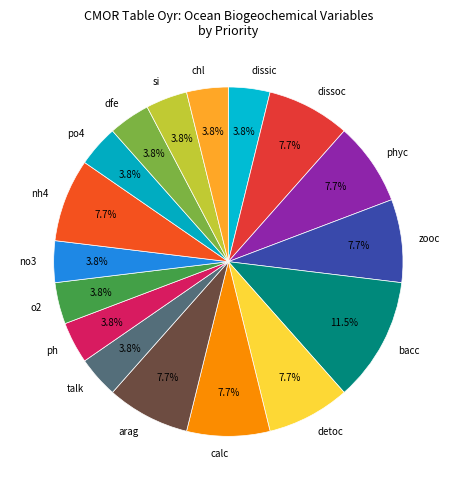

What is the total percentage of bacc and no3?

15.4%